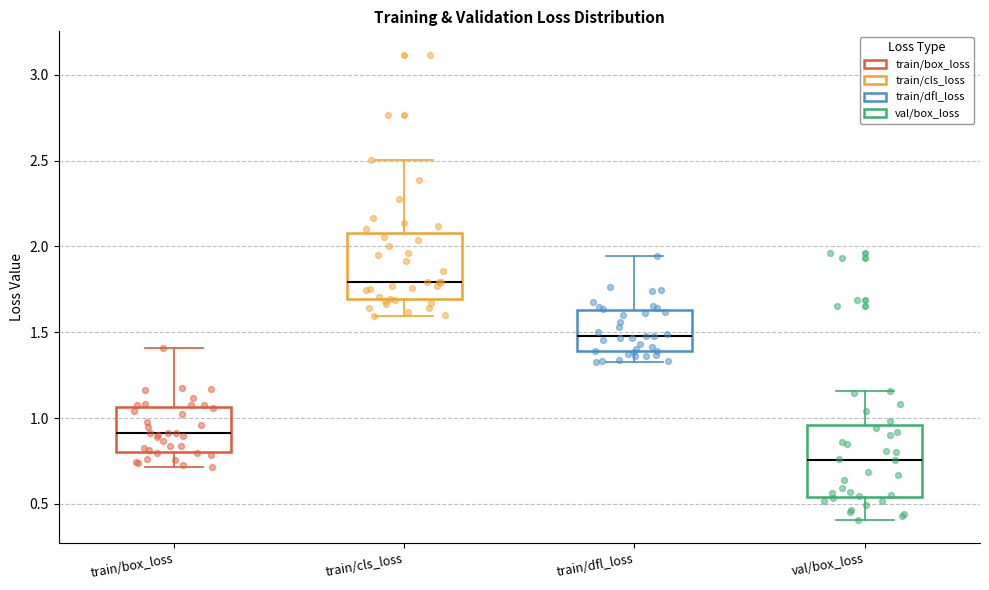

Reading left to right, transcribe this box plot: for each box, give where its median line is, the range the box spans, and where its two whiskers end, as read against the y-axis. The values are not printed on the chart, so give them approximately, as read against the axis.

train/box_loss: median 0.90, box 0.80 to 1.05, whiskers 0.70 to 1.40
train/cls_loss: median 1.80, box 1.70 to 2.10, whiskers 1.60 to 2.50
train/dfl_loss: median 1.50, box 1.40 to 1.65, whiskers 1.35 to 1.95
val/box_loss: median 0.75, box 0.55 to 0.95, whiskers 0.40 to 1.15